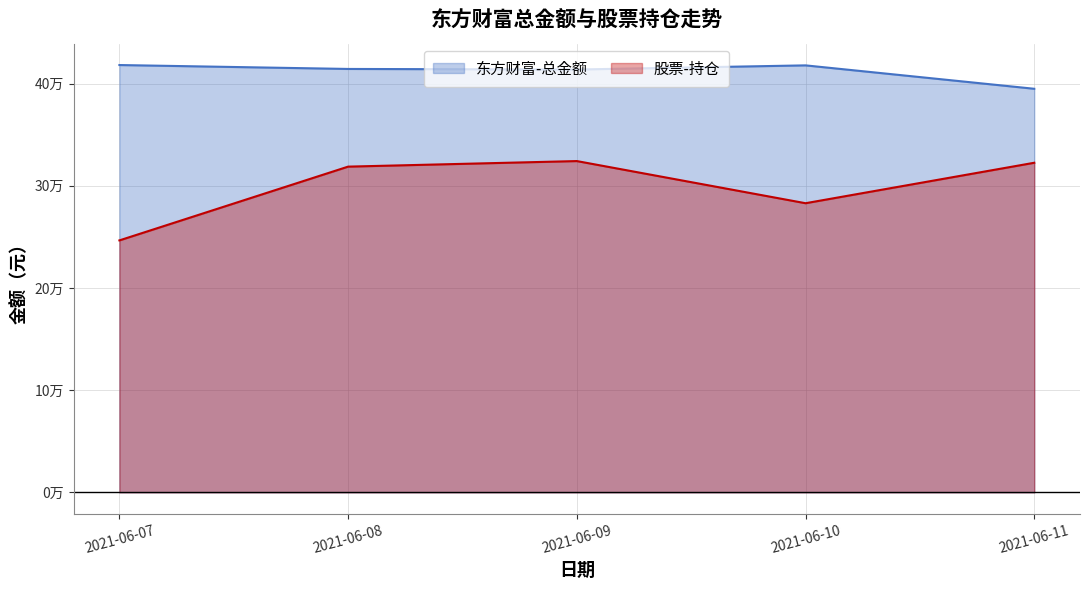

Reading right to left, list all the values displayed in this chart.

东方财富-总金额: 2021-06-11=394905.9	2021-06-10=417812.4	2021-06-09=413741.9	2021-06-08=414310.1	2021-06-07=418141.5
股票-持仓: 2021-06-11=322514.0	2021-06-10=282917.0	2021-06-09=324161.7	2021-06-08=318721.4	2021-06-07=246536.6